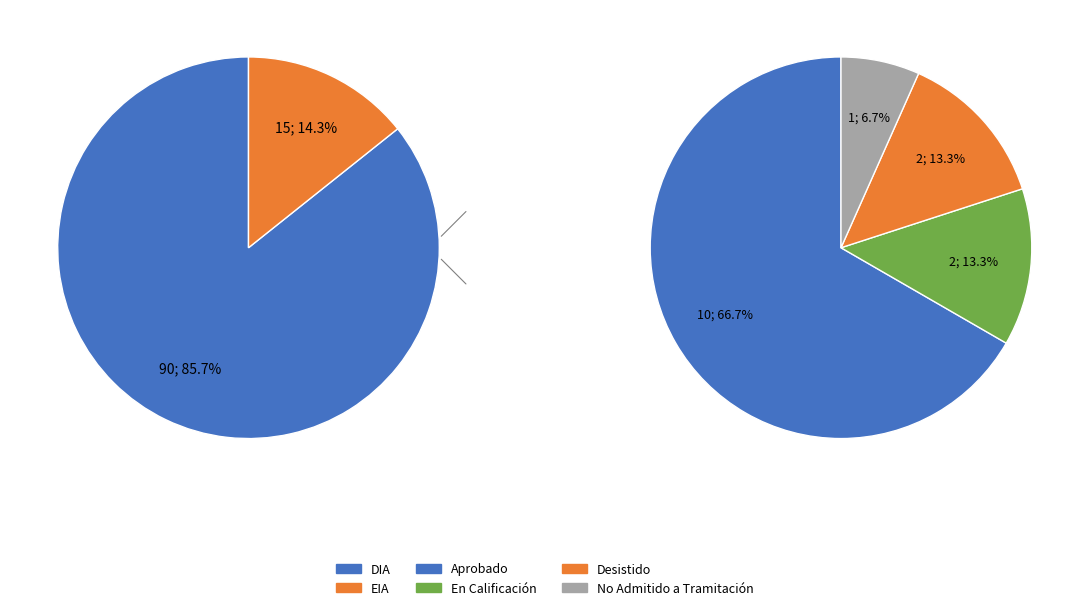

Count the number of slices in the pie.

2